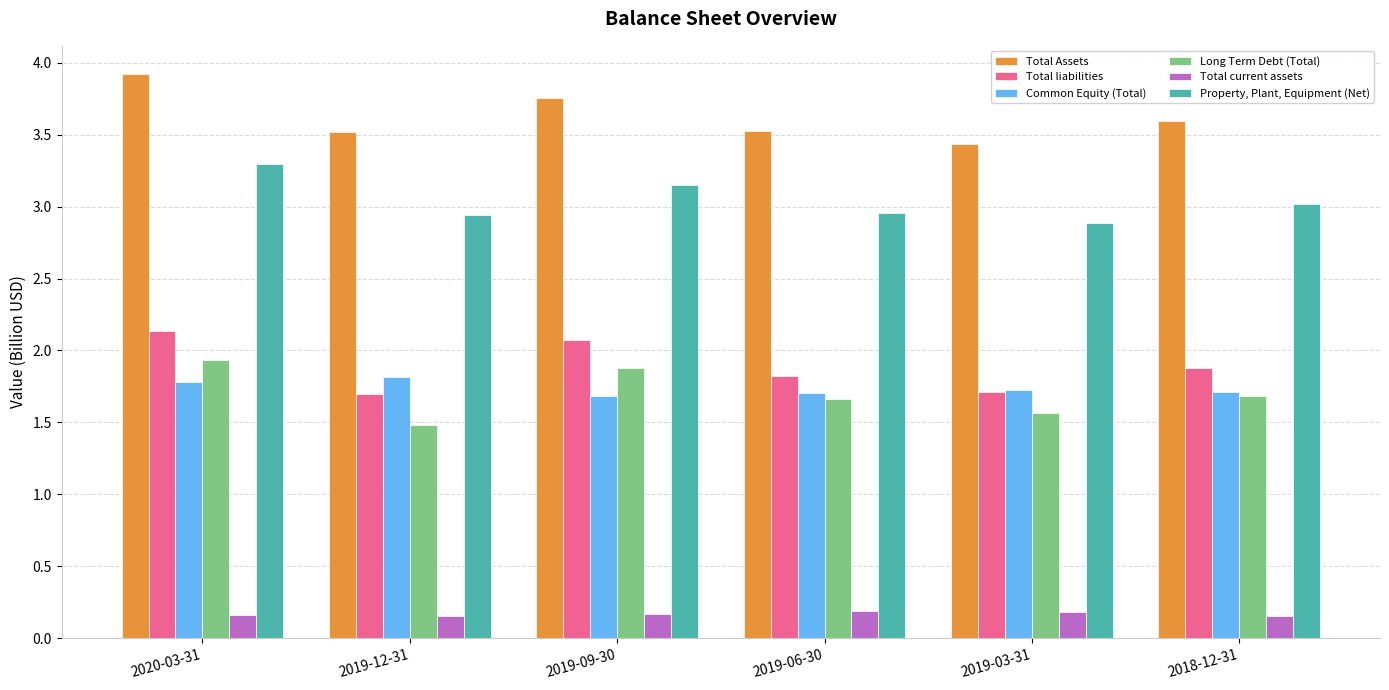

How many categories are shown in the chart?

6